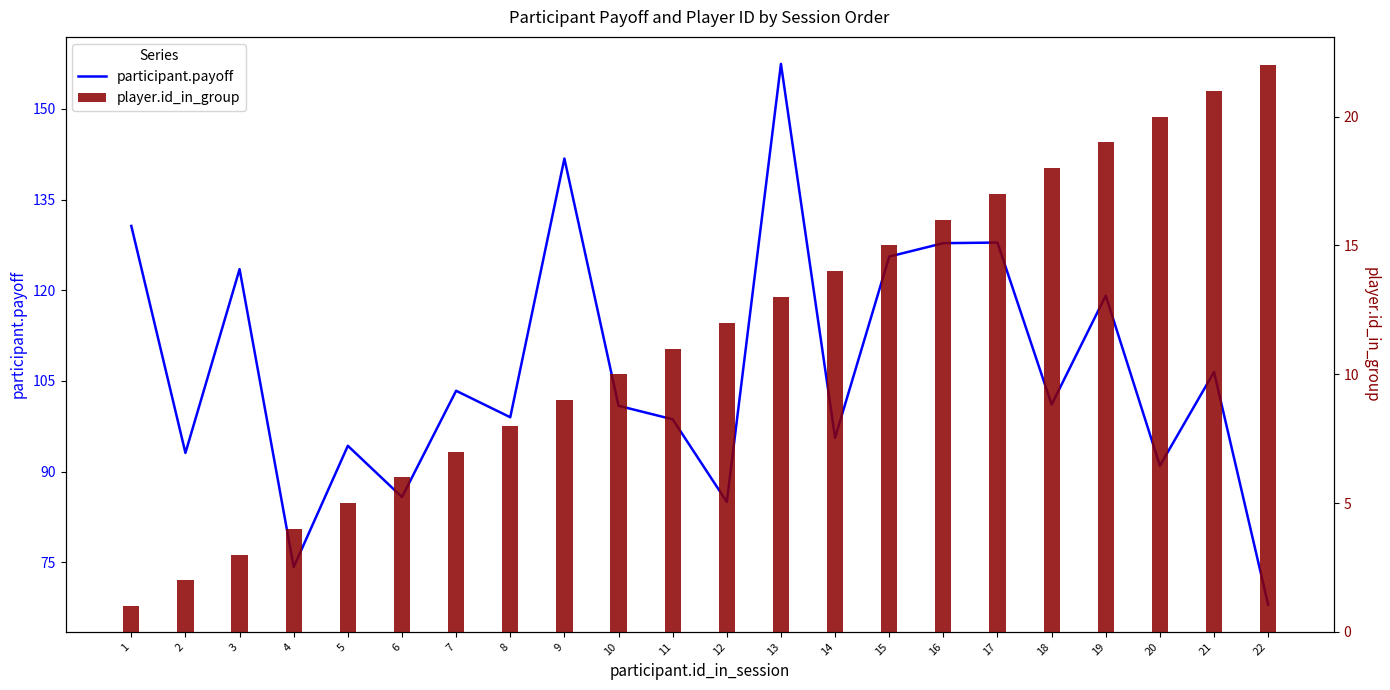

Reading right to left, list all the values displayed in this chart.

participant.payoff: 68.0	106.5	91.0	119.1	101.1	127.9	127.8	125.6	95.6	157.4	85.0	98.7	100.9	141.8	99.0	103.4	85.8	94.3	74.2	123.5	93.1	130.7
player.id_in_group: 22.0	21.0	20.0	19.0	18.0	17.0	16.0	15.0	14.0	13.0	12.0	11.0	10.0	9.0	8.0	7.0	6.0	5.0	4.0	3.0	2.0	1.0